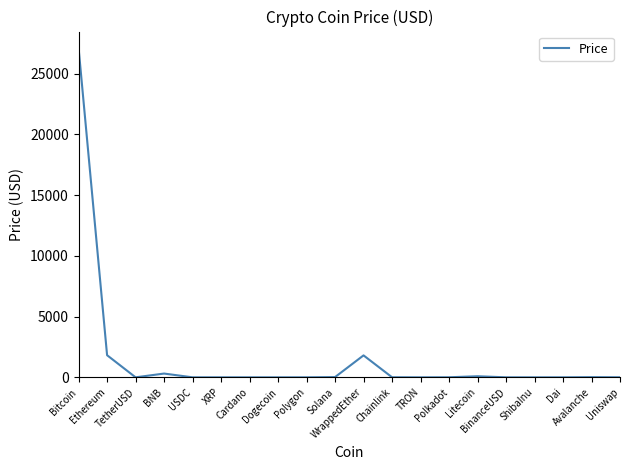

What is the difference between the maximum and minimum values?

27106.3